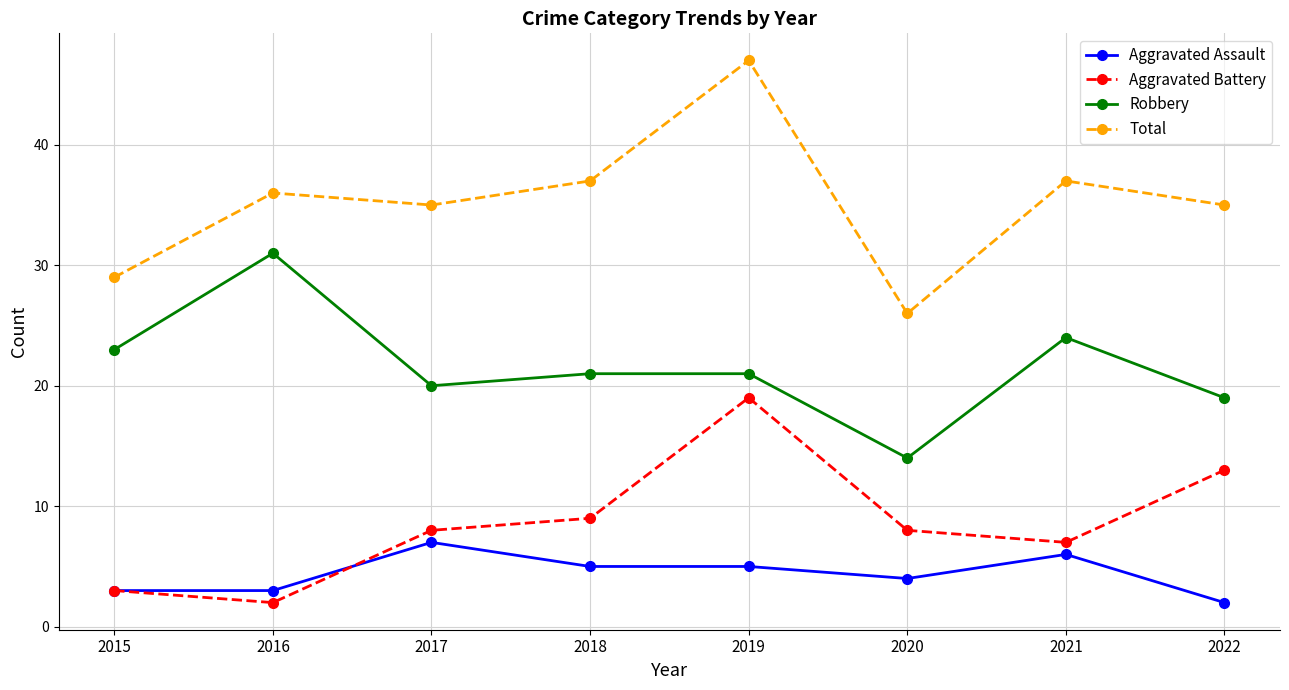

True or false: Robbery and Total intersect in this chart.

False